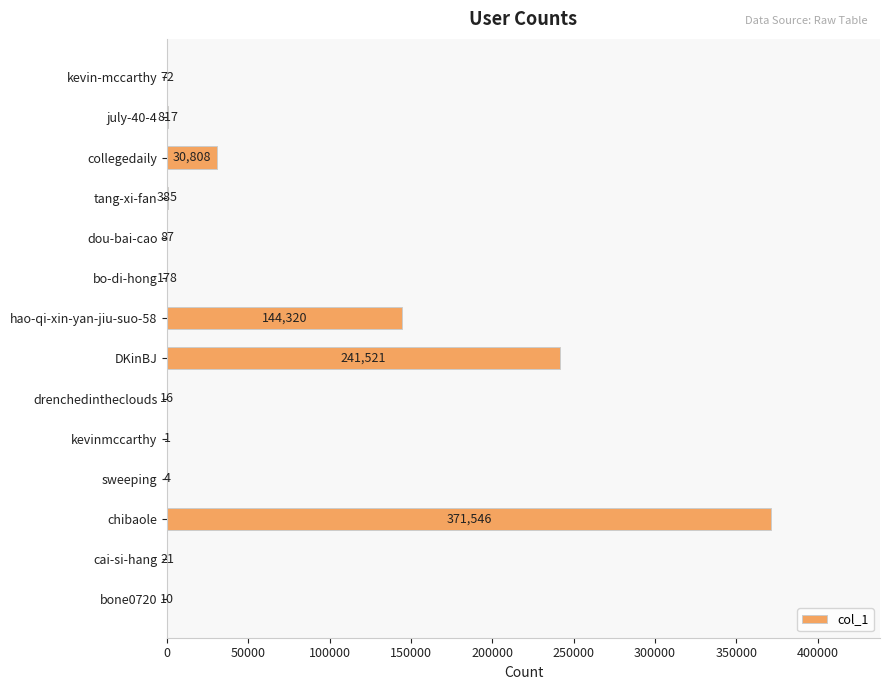

What is the change in value from kevin-mccarthy to sweeping?

-68